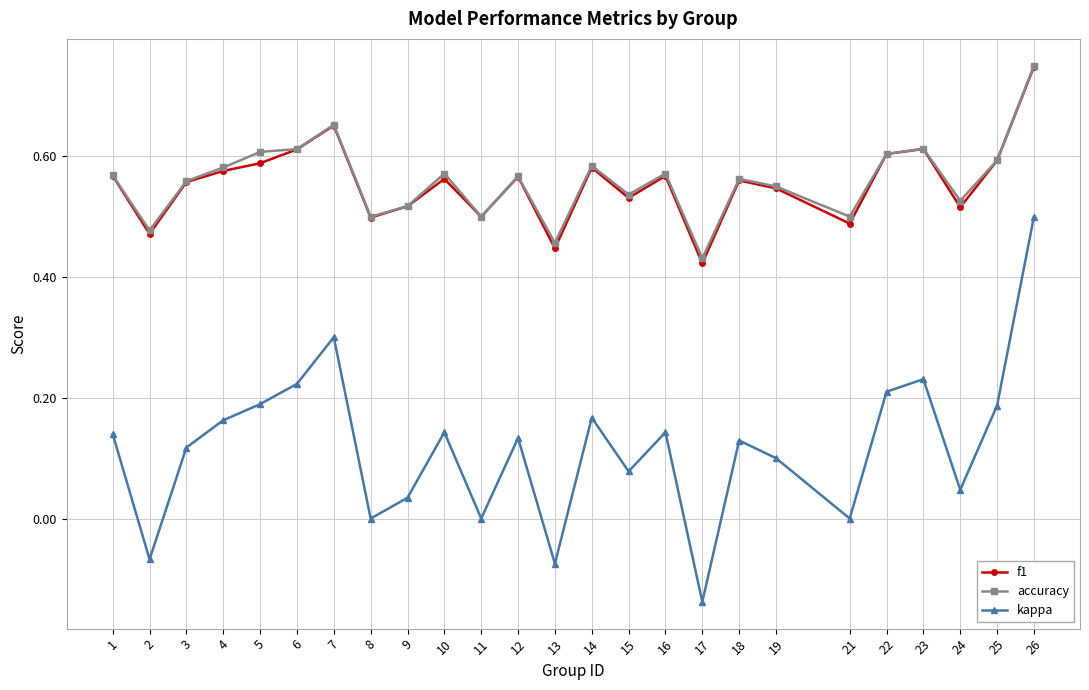

Which series has the largest range (max minus min)?

kappa